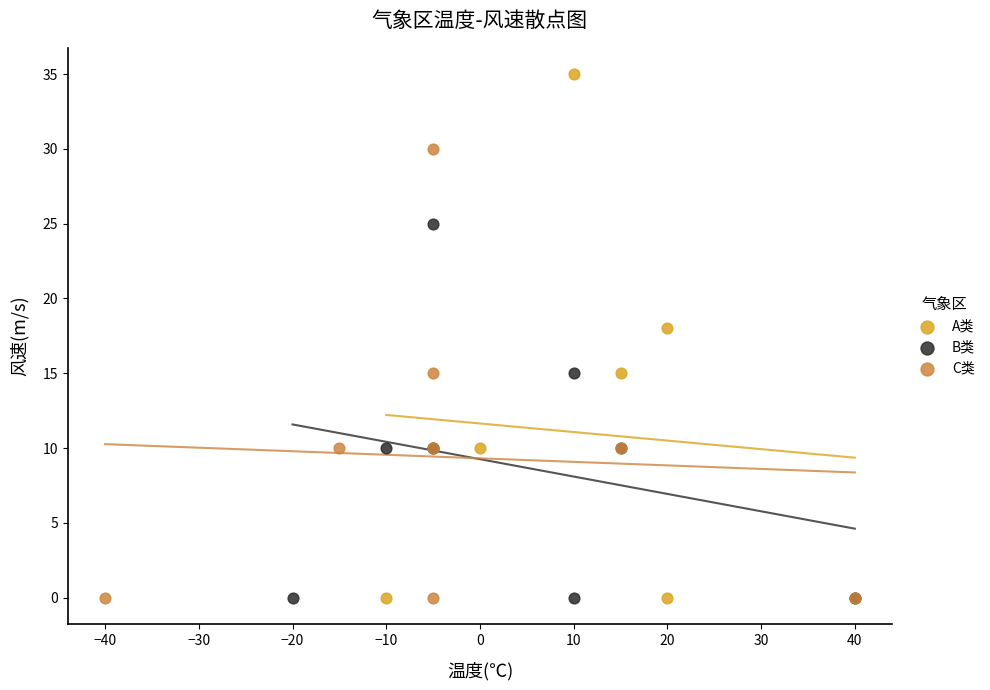

Which series contains the highest Y value?

A类